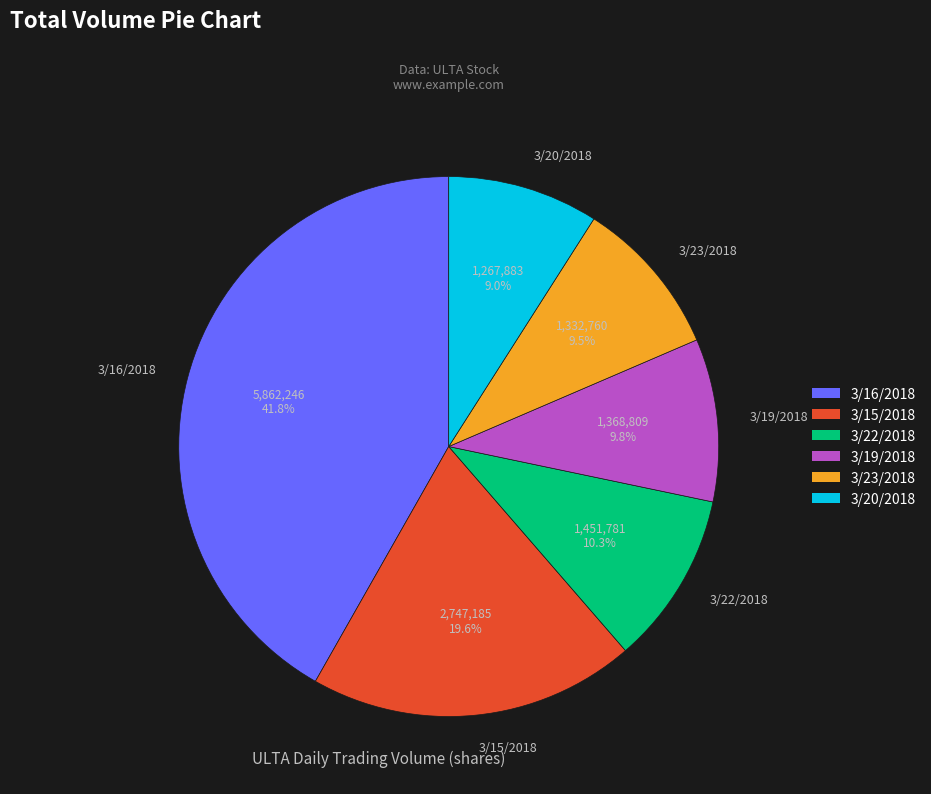

What is the total percentage of 3/19/2018 and 3/22/2018?

20.1%